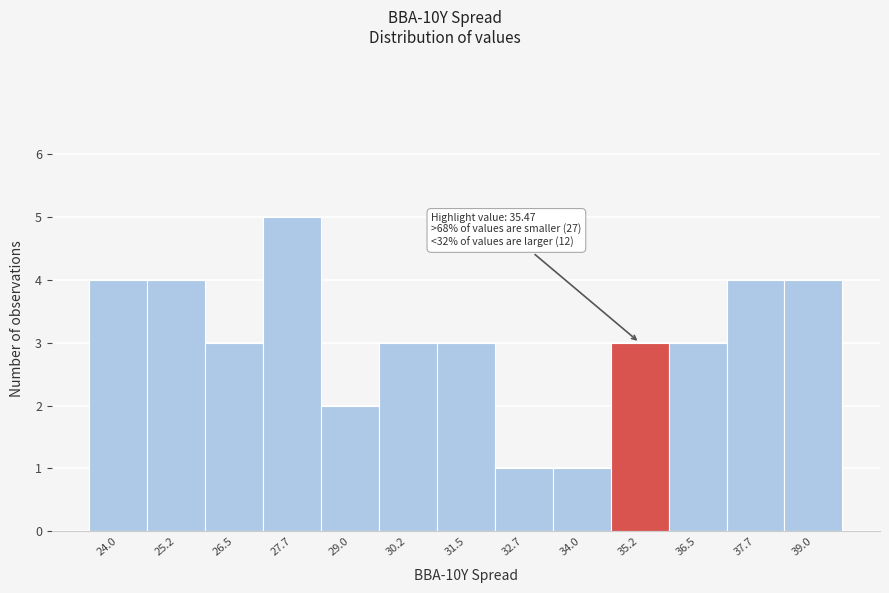

Reading left to right, list all the values displayed in this chart.

4	4	3	5	2	3	3	1	1	3	3	4	4